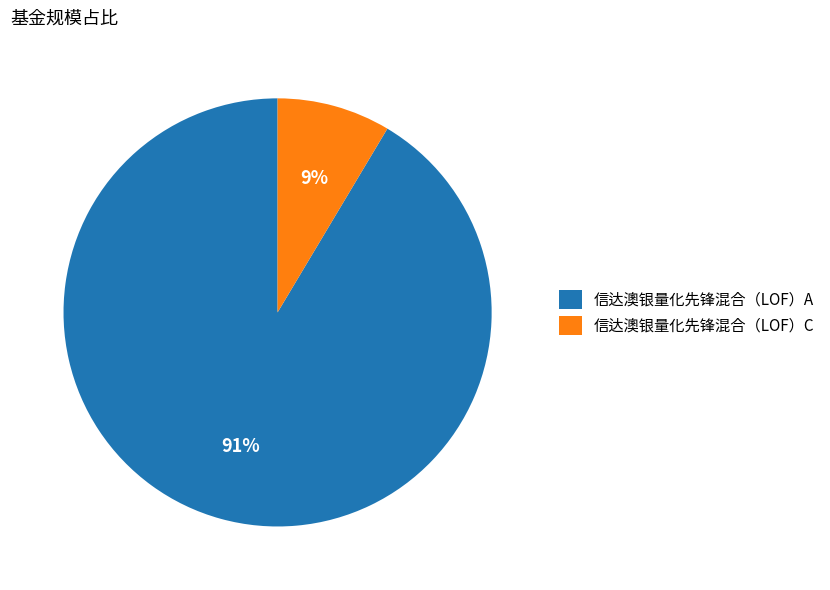

Is it true that 信达澳银量化先锋混合（LOF）C is 9% of the pie?

True